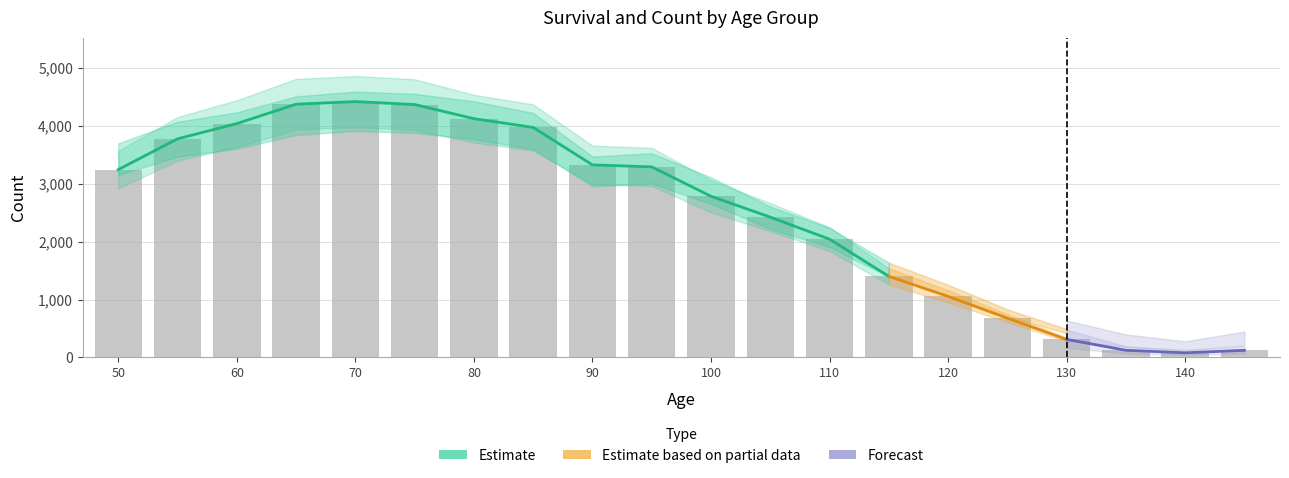

At which category does the chart reach its peak across all series?

70